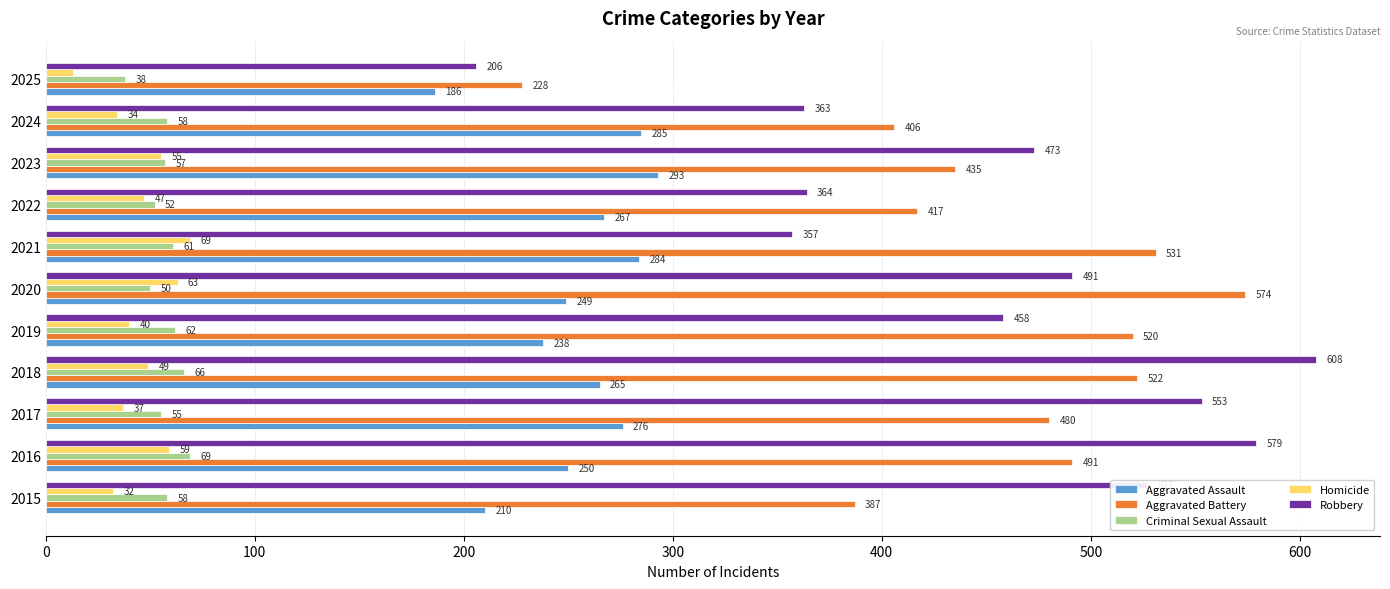

At which label is Criminal Sexual Assault closest to 53?

2022